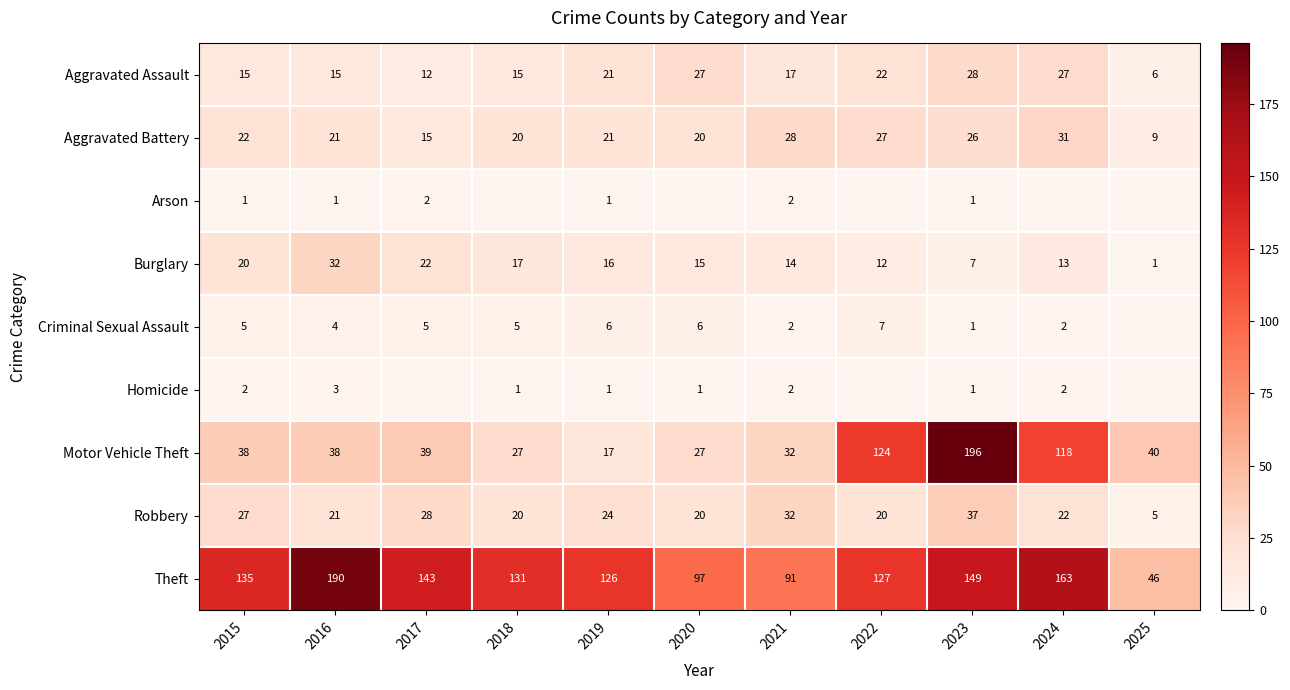

Where is Aggravated Assault nearest to the value 17?

2021